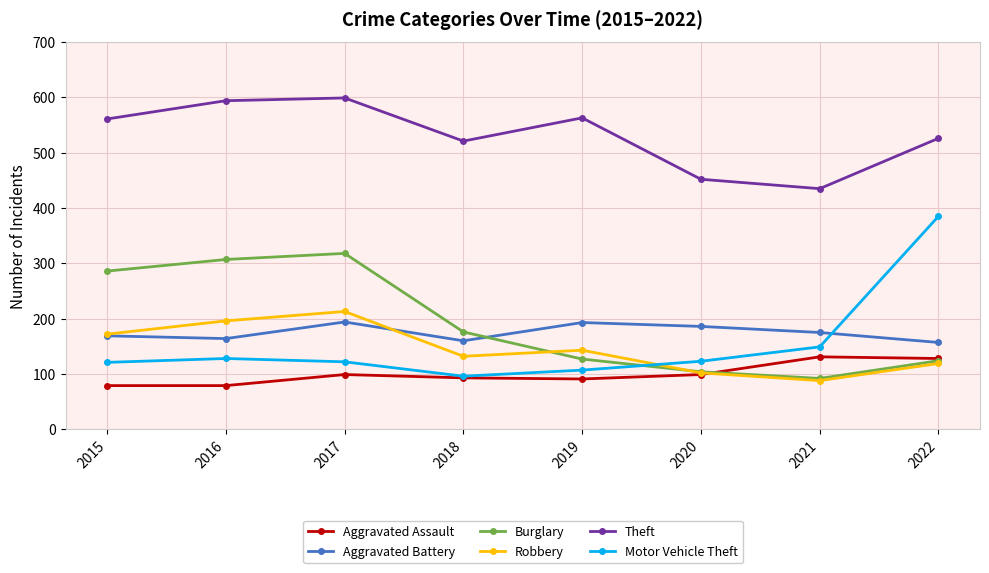

What is the average value of the Aggravated Assault series?

100